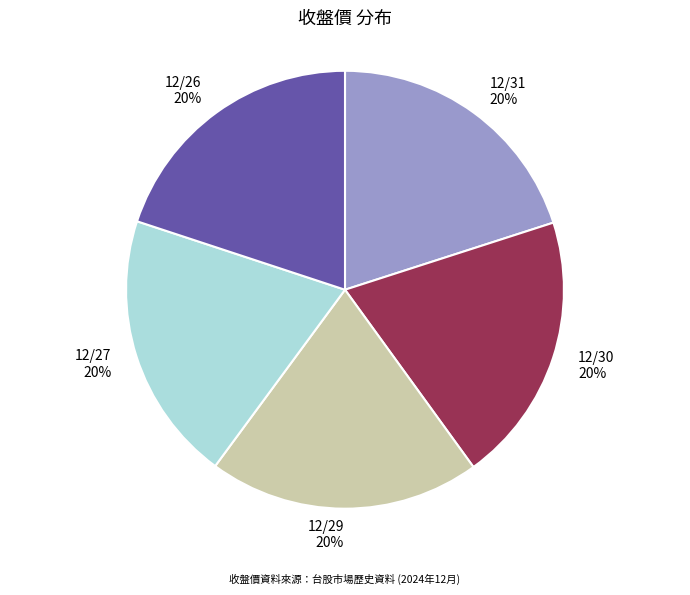

How many segments does this pie chart have?

5